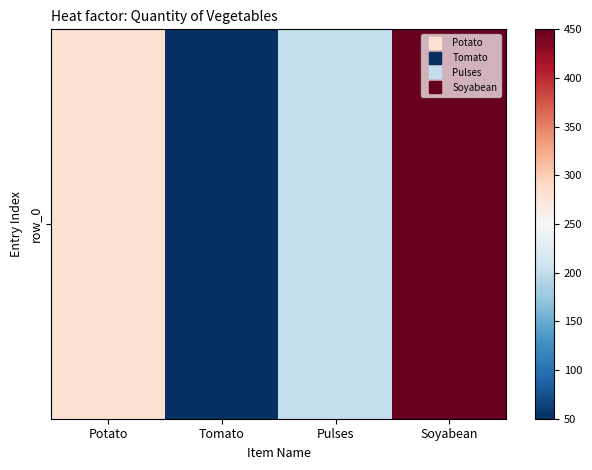

Reading left to right, extract all data points from this chart.

Potato=280	Tomato=50	Pulses=200	Soyabean=450